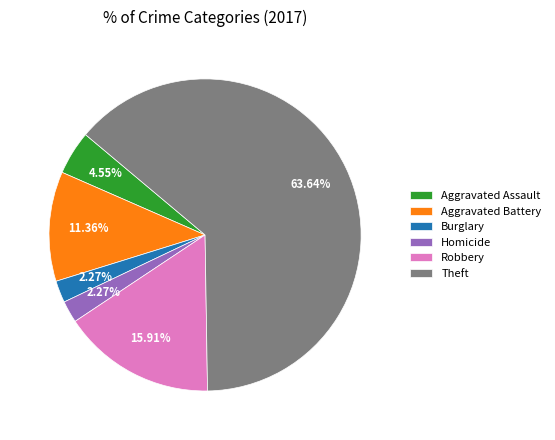

Count the number of slices in the pie.

6